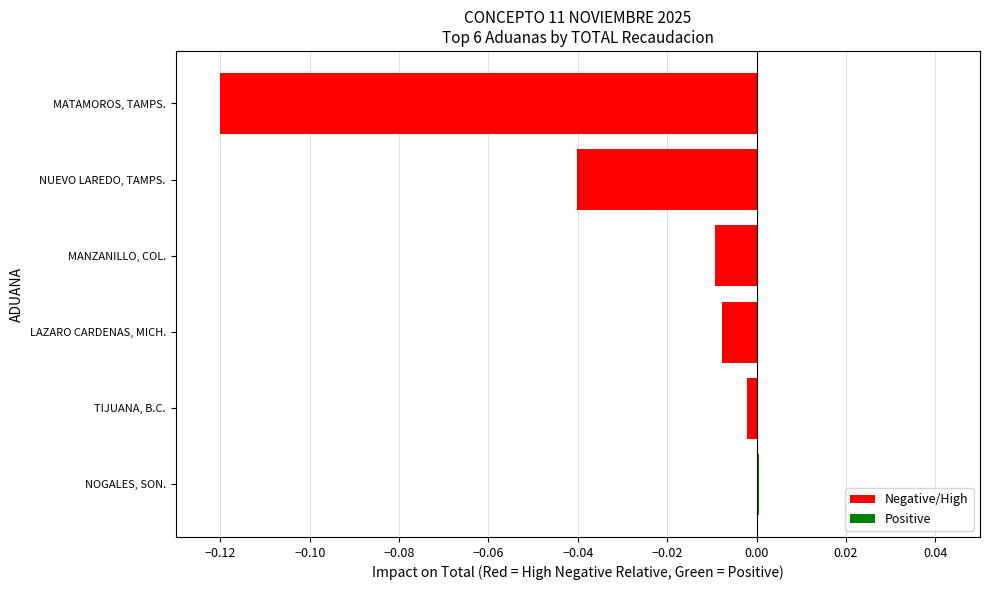

The chart shows a value of -0.2 at MATAMOROS, TAMPS.. True or false?

False